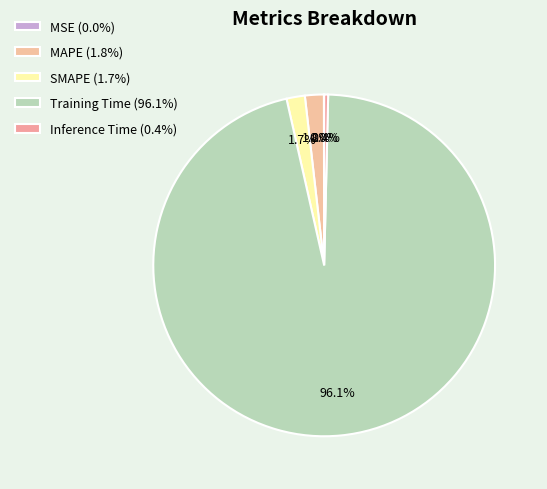

Rank the categories by value from lowest to highest.

MSE, Inference Time, SMAPE, MAPE, Training Time